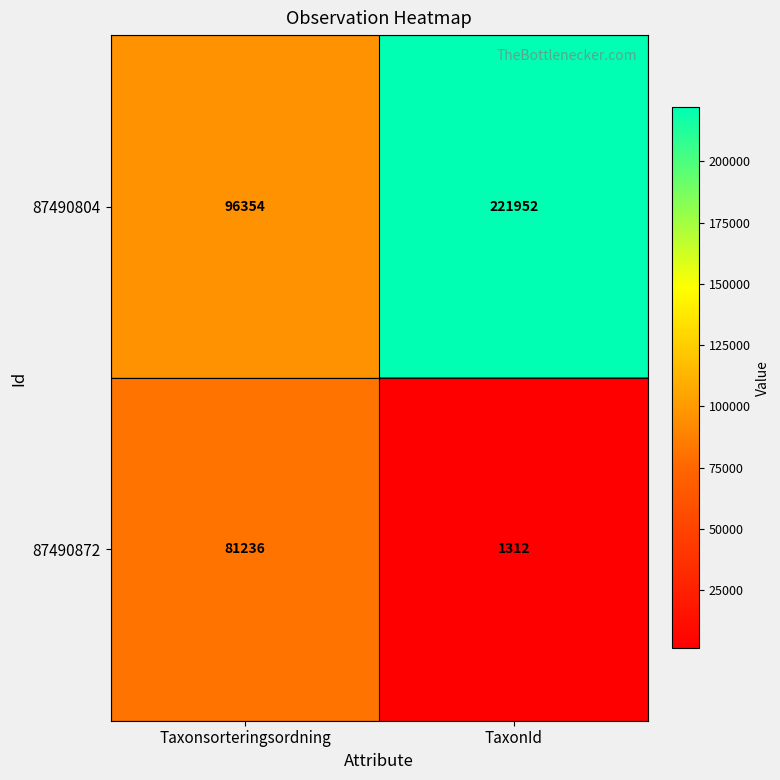

Reading left to right, list all the values displayed in this chart.

87490804: 96354	221952
87490872: 81236	1312